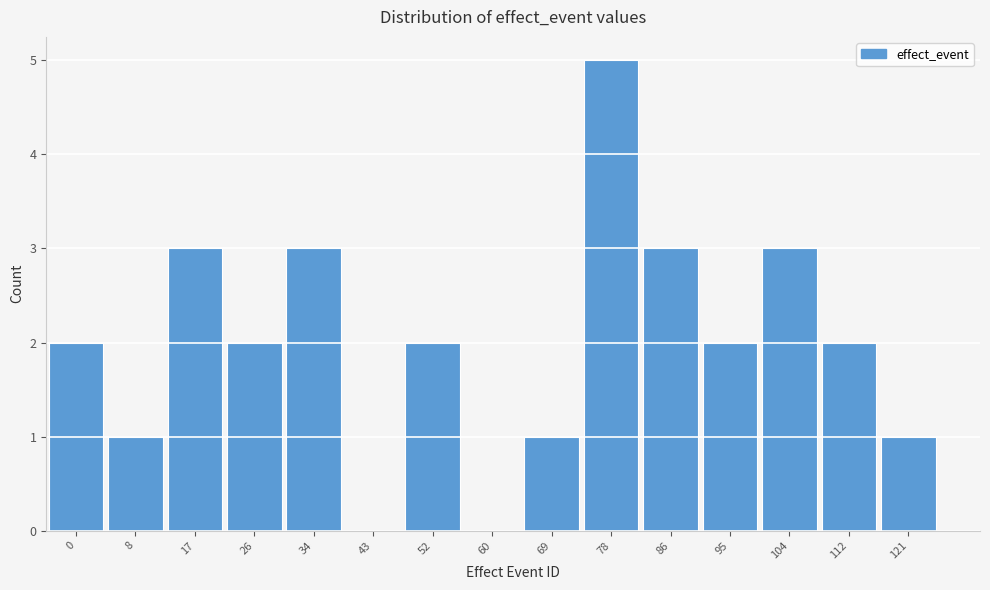

Reading left to right, extract all data points from this chart.

0=2	8=1	17=3	26=2	34=3	43=0	52=2	60=0	69=1	78=5	86=3	95=2	104=3	112=2	121=1